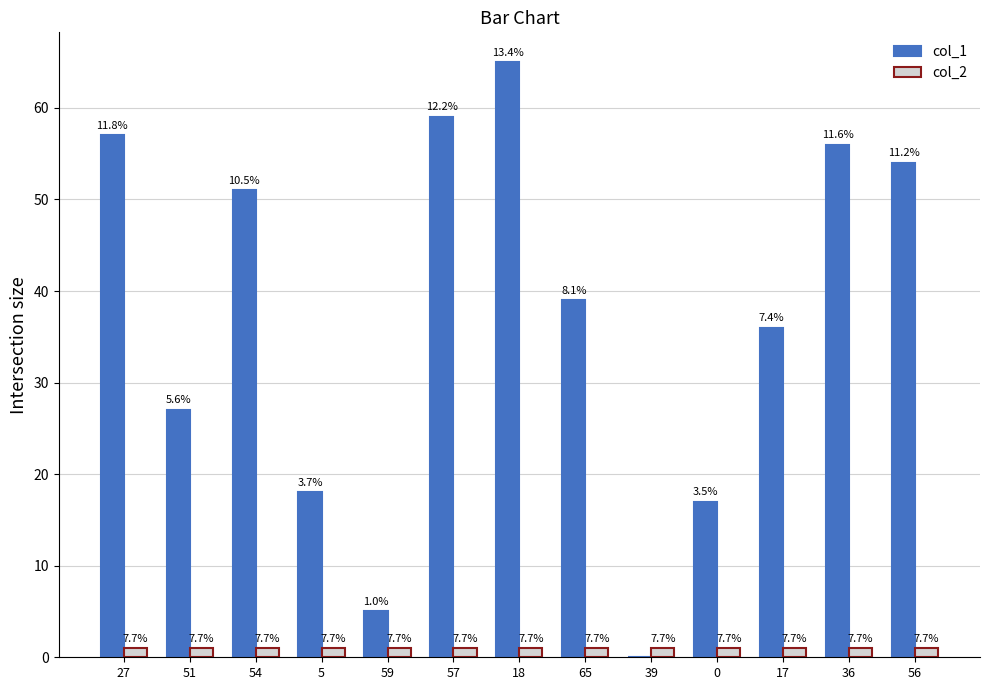

Reading left to right, what are all the values shown in this chart?

col_1: 27=57	51=27	54=51	5=18	59=5	57=59	18=65	65=39	39=0	0=17	17=36	36=56	56=54
col_2: 27=1	51=1	54=1	5=1	59=1	57=1	18=1	65=1	39=1	0=1	17=1	36=1	56=1